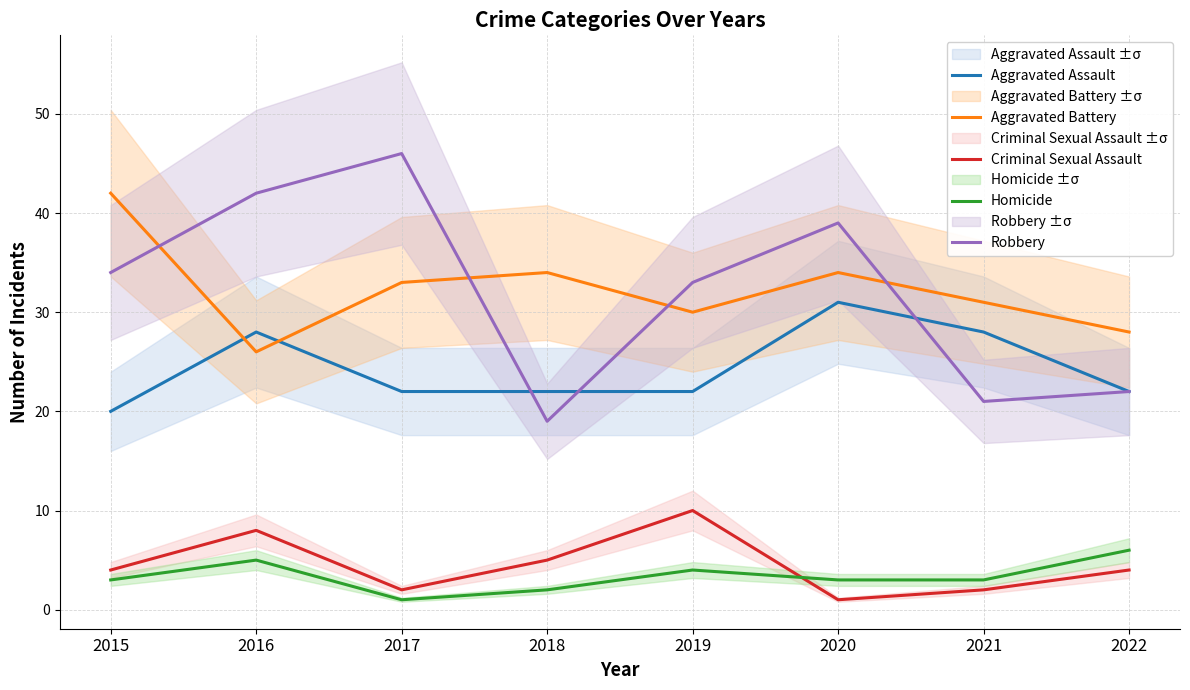

What are all the series names shown in the legend?

Aggravated Assault, Aggravated Battery, Criminal Sexual Assault, Homicide, Robbery